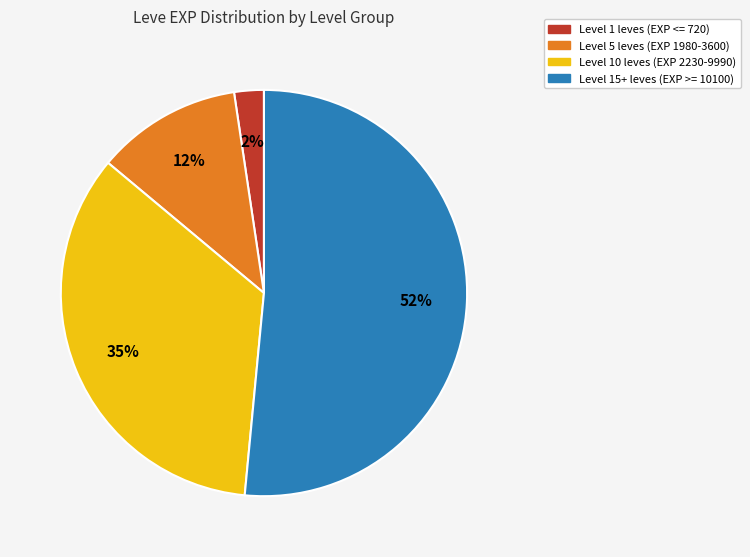

To the nearest percent, what is the average slice percentage?

25%